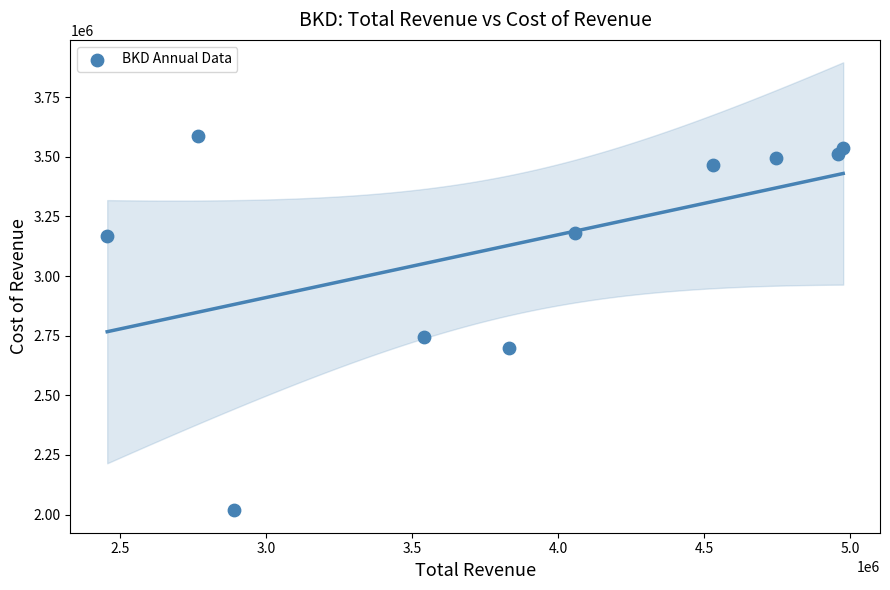

What is the range of Y values (max minus min)?

1569100